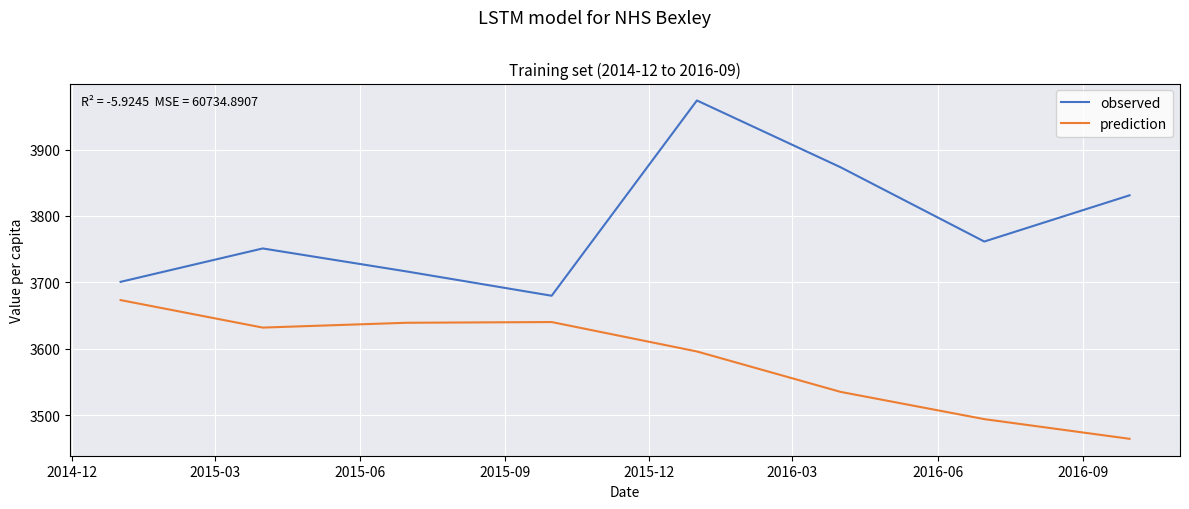

Which series has the widest spread of values?

observed